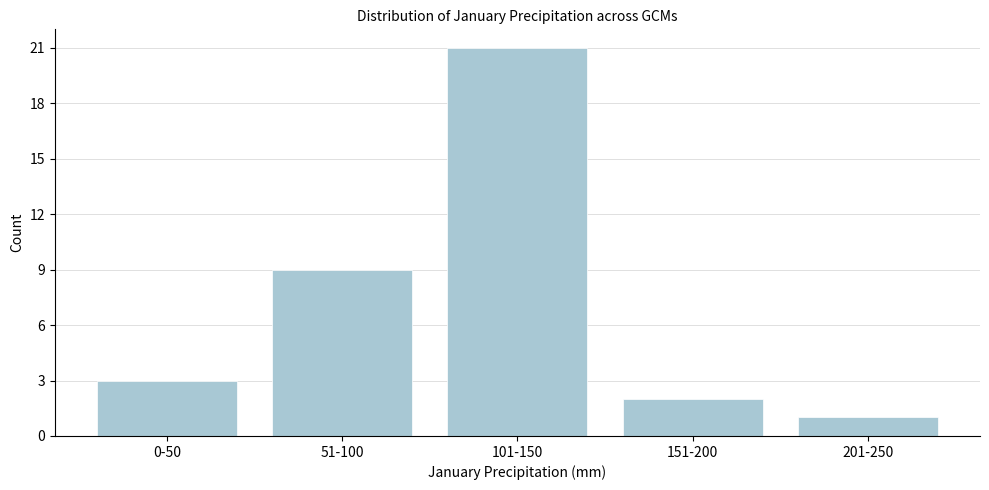

Reading left to right, list all the values displayed in this chart.

3	9	21	2	1